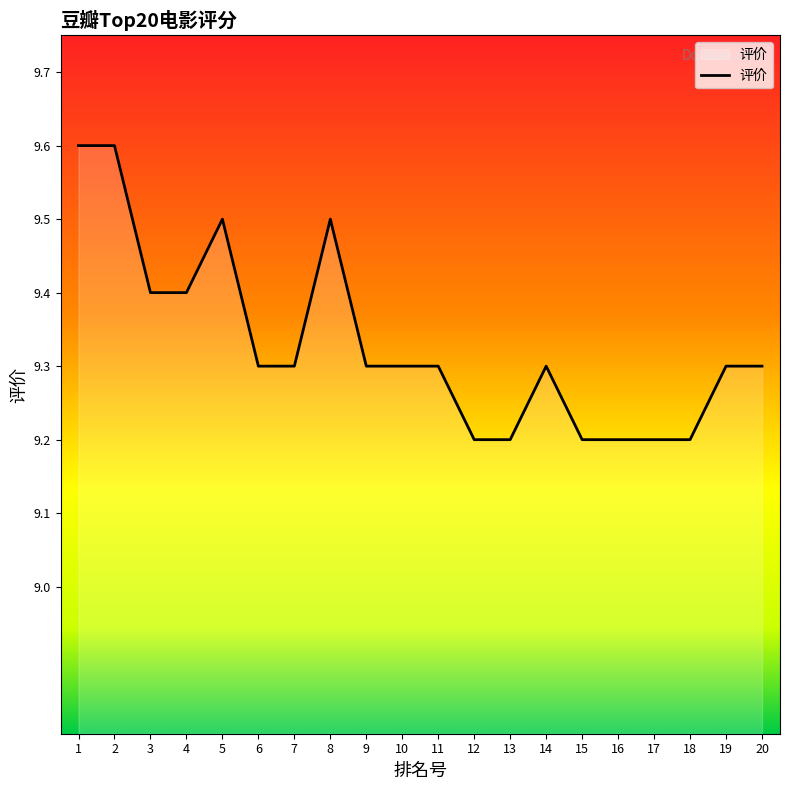

What is the ratio of the value at 16 to the value at 15?

1.0